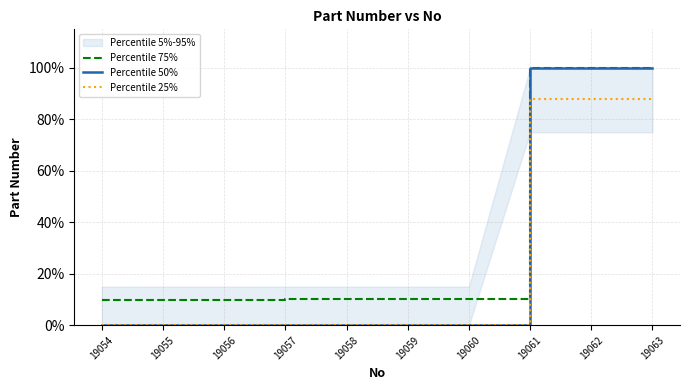

Rank the categories by Percentile 50% value from highest to lowest.

19063, 19062, 19061, 19060, 19059, 19058, 19057, 19056, 19055, 19054